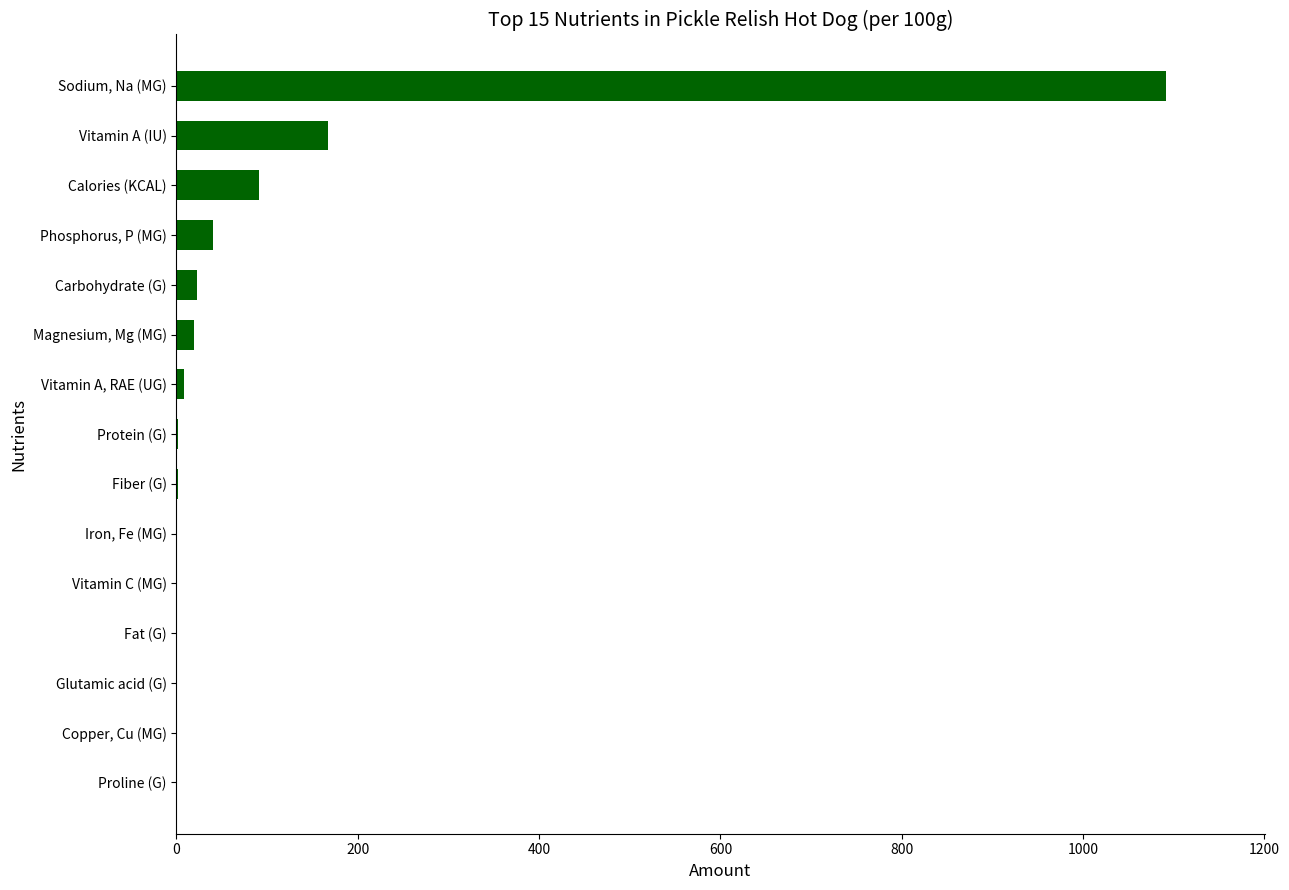

Which label corresponds to the largest value in the chart?

Sodium, Na (MG)